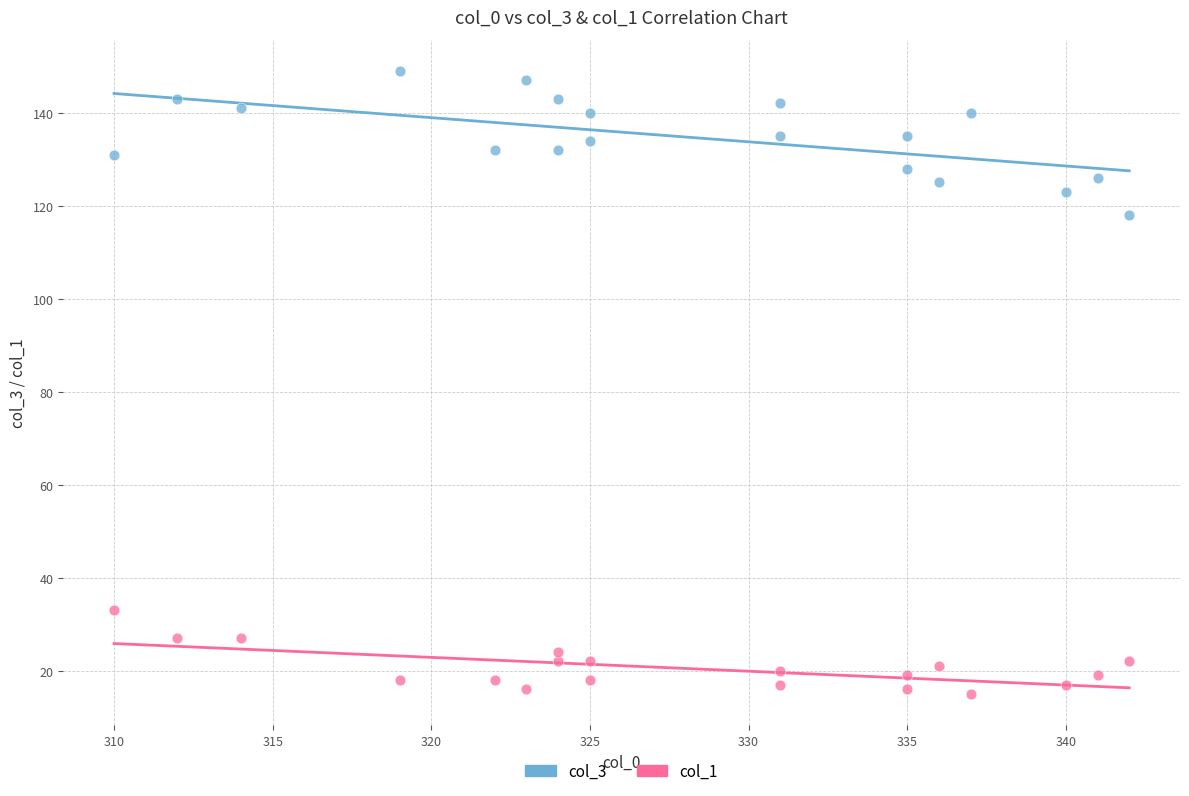

Which series reaches the maximum Y coordinate?

col_3